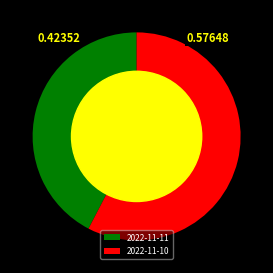

What is the ratio of the value at 2022-11-10 to the value at 2022-11-11?

1.4